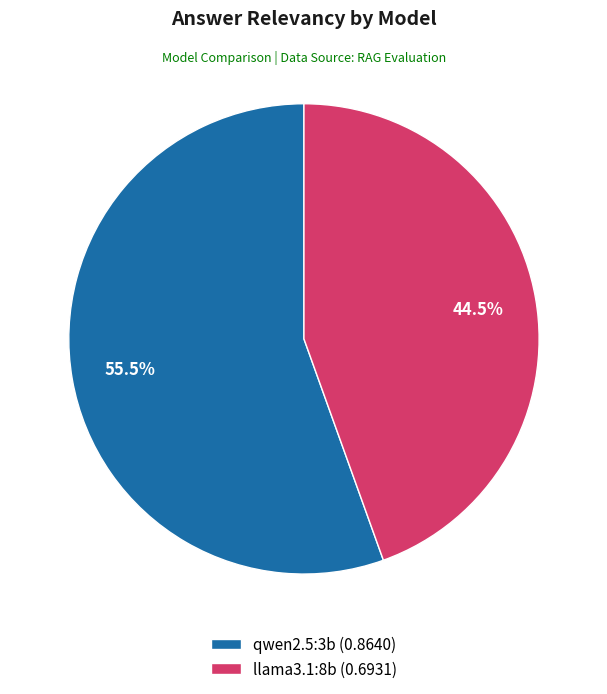

Count the number of slices in the pie.

2